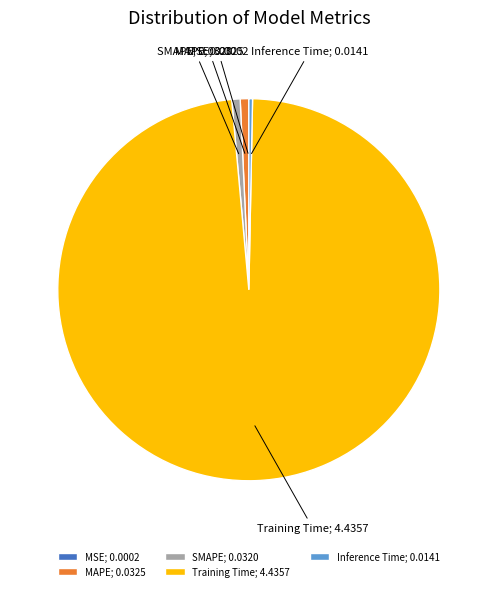

Do SMAPE; 0.0320 and Training Time; 4.4357 together represent more than half of the pie?

Yes